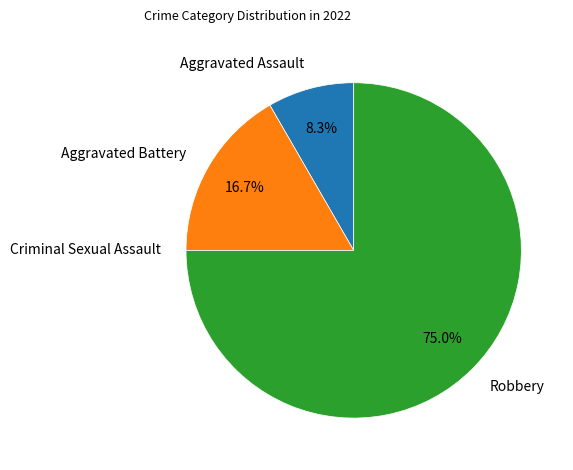

Is there any slice that represents more than half of the pie?

Yes